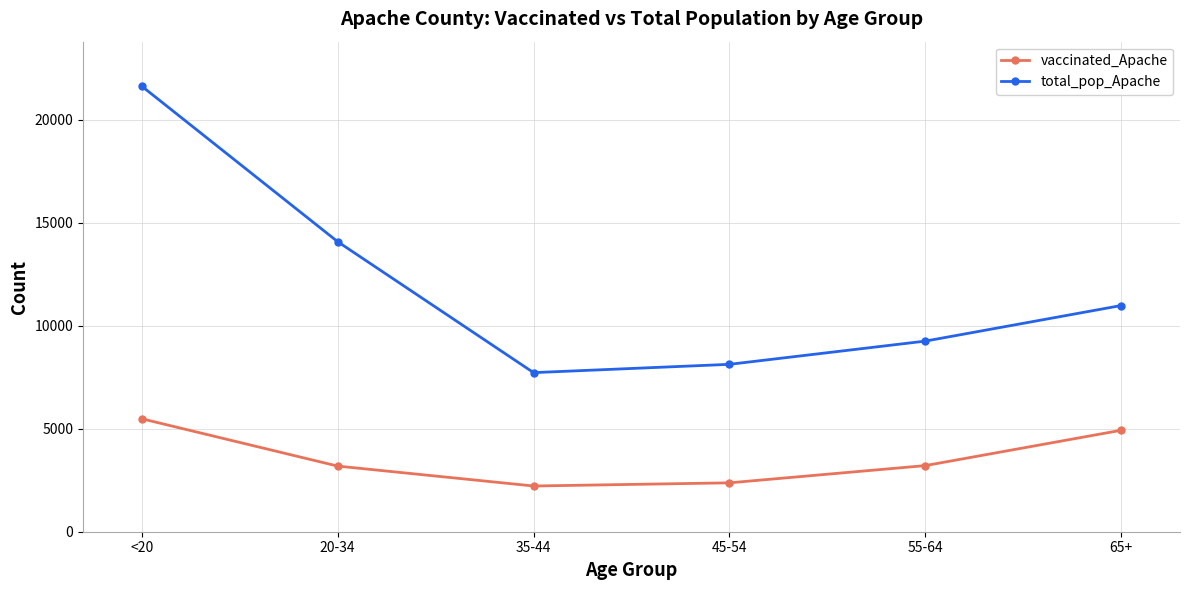

The value of vaccinated_Apache at 65+ is 1444. True or false?

False